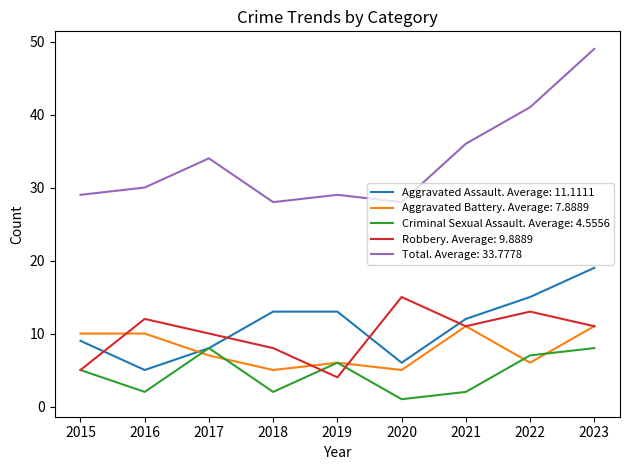

At which category does the chart reach its peak across all series?

2023